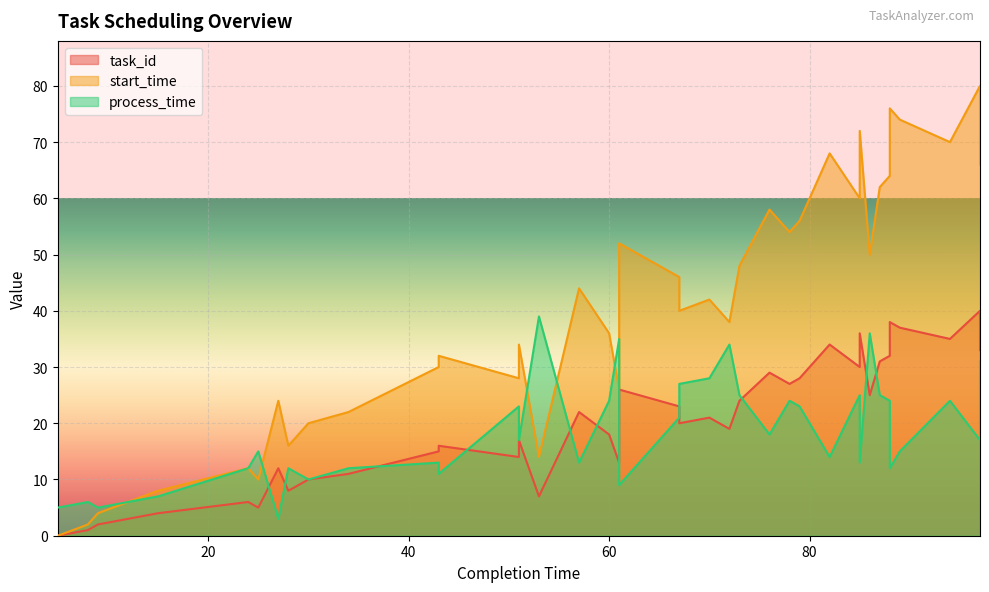

What are all the series names shown in the legend?

task_id, start_time, process_time